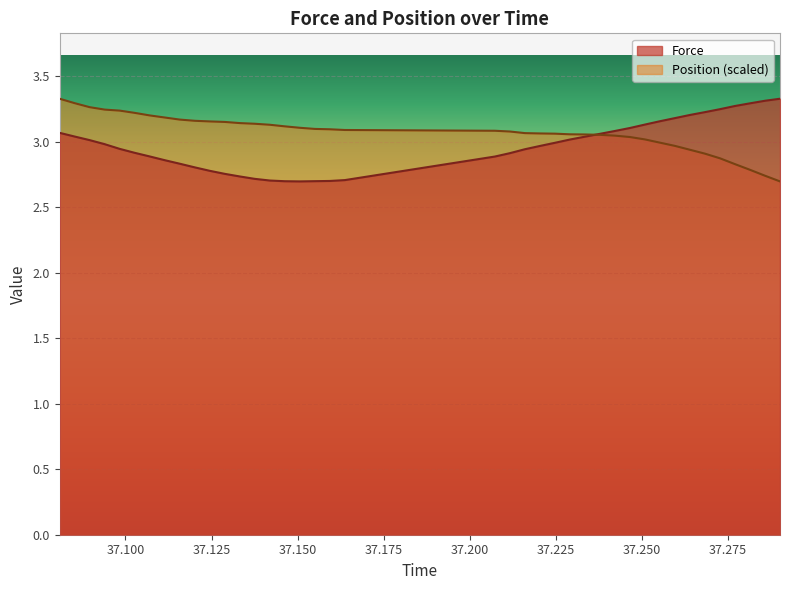

What is the maximum value shown in the chart?

3.3